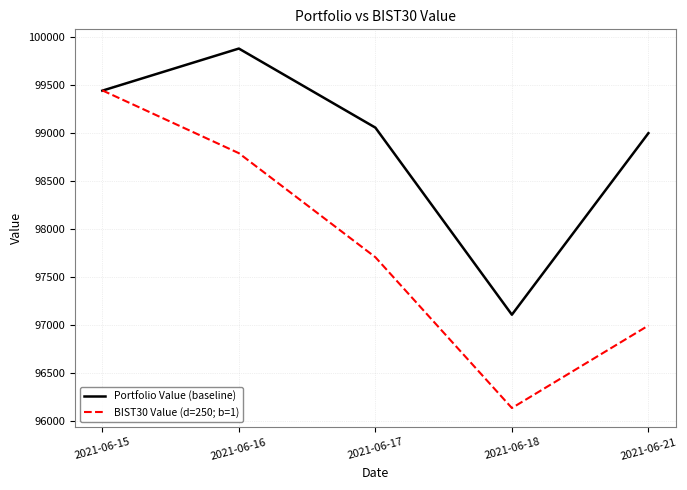

Which label corresponds to the smallest value in the chart?

2021-06-18